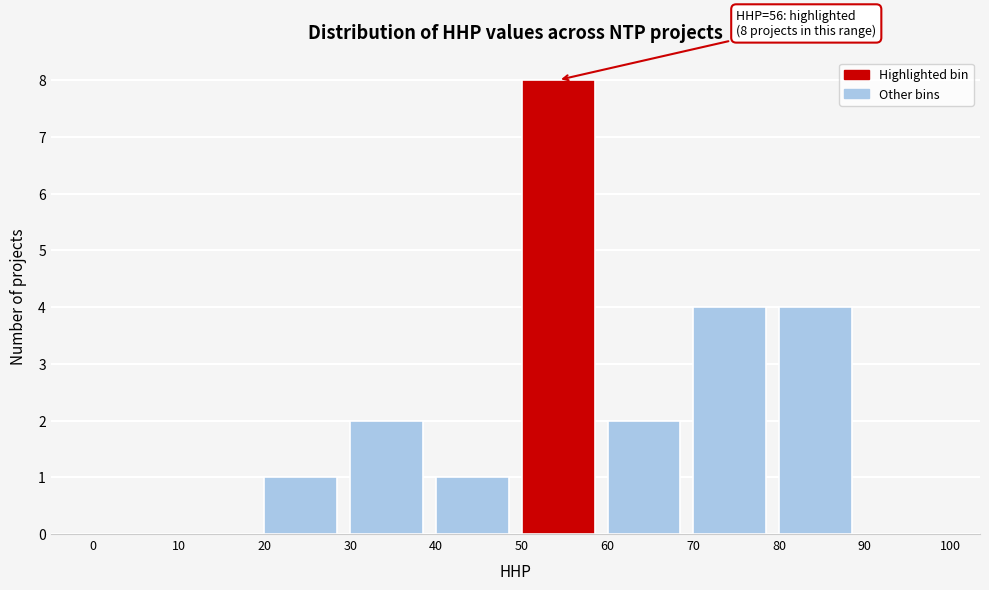

Which range on the x-axis has the tallest bar?

50 to 60